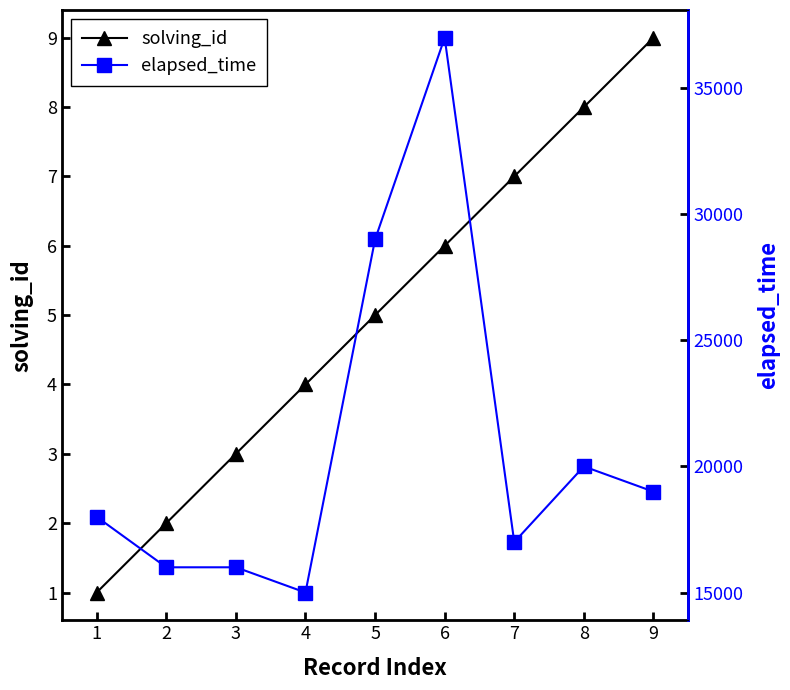

What is the difference between the second highest and second lowest values in the solving_id series?

6